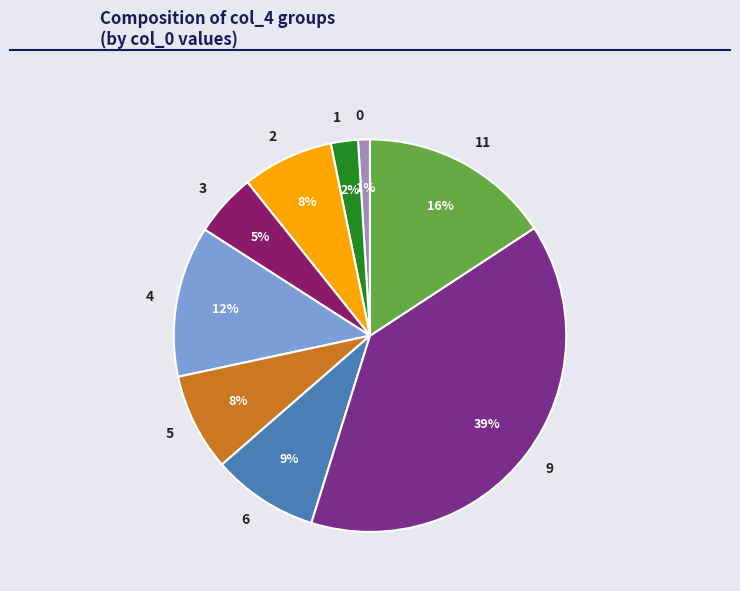

To the nearest percent, what is the average slice percentage?

11%